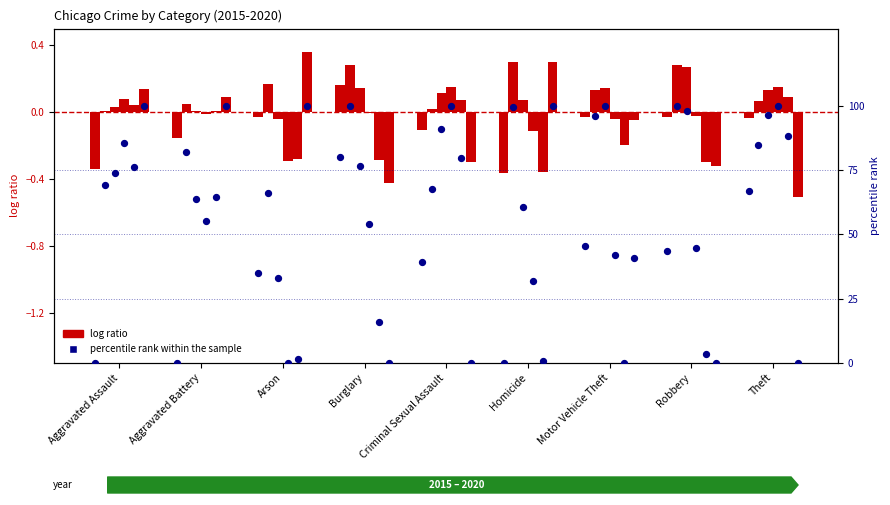

What is the change in value from Arson to Robbery?

+8.6